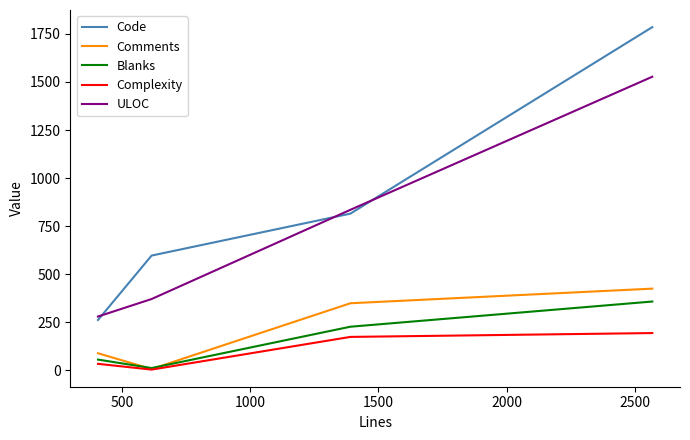

What is the maximum value for Blanks?

358